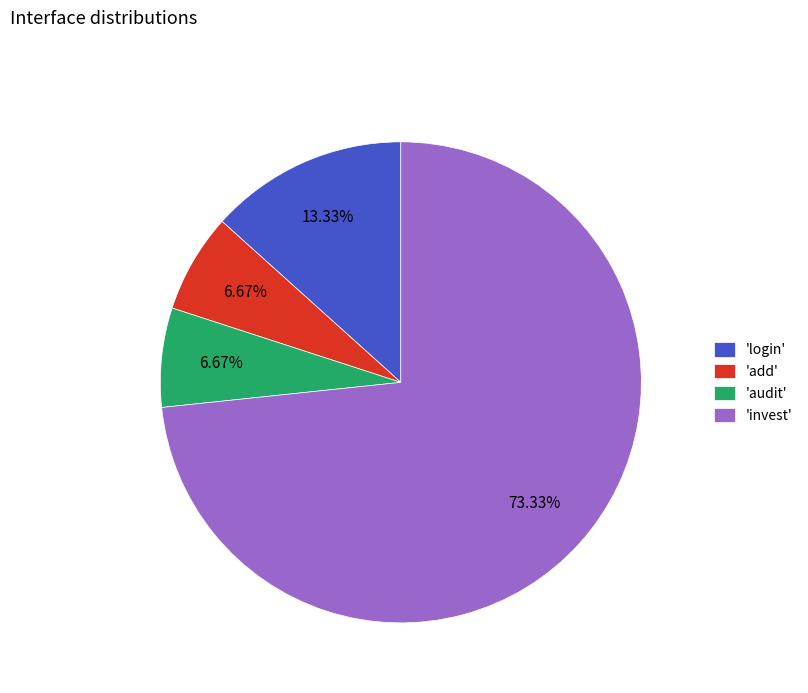

Combined, do 'audit' and 'invest' account for over 50%?

Yes